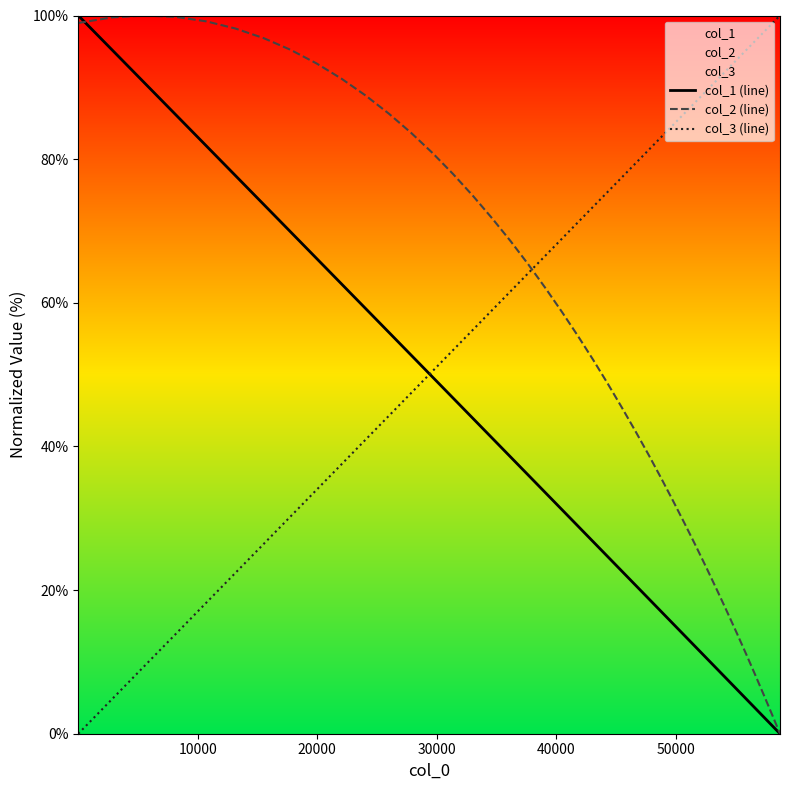

Which series has the widest spread of values?

col_1 (line)